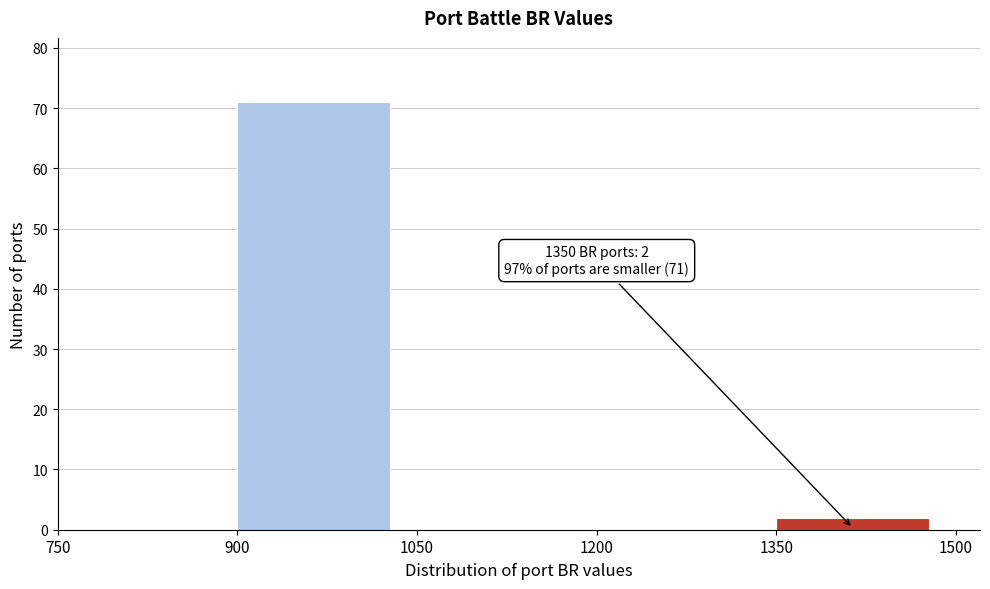

Over which range of the x-axis is the bar tallest?

900 to 1050